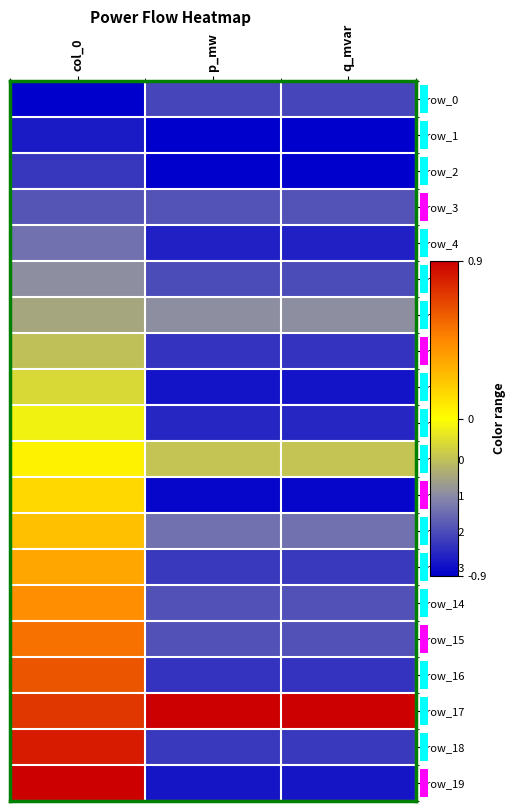

Is the value of row_9 at p_mw greater than the value of row_6 at col_0?

No